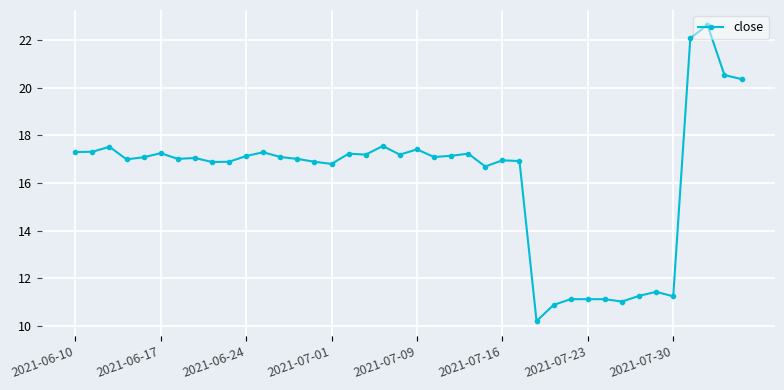

What is the greatest value displayed?

22.6